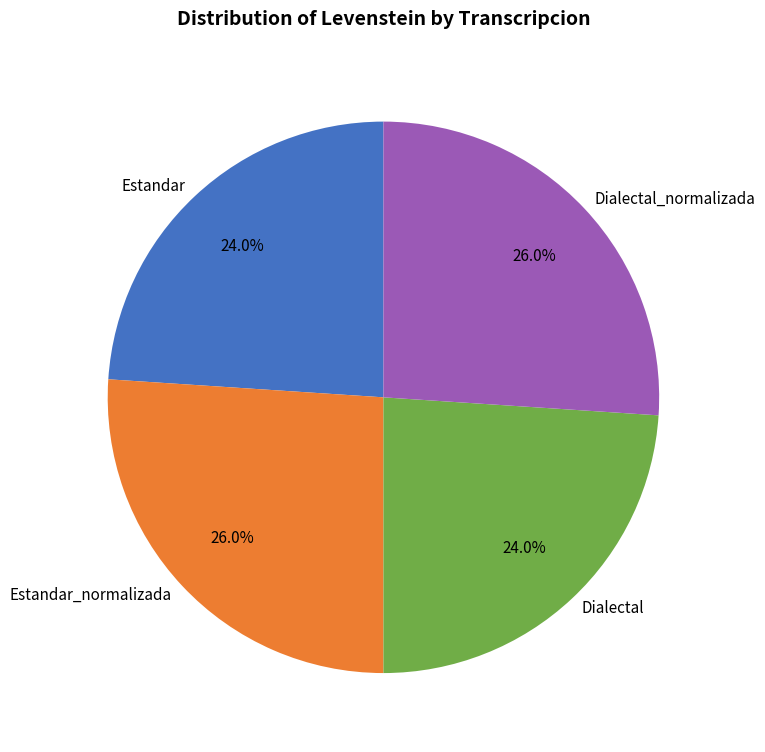

Approximately how many times larger is the value at Dialectal_normalizada compared to Dialectal?

1.1